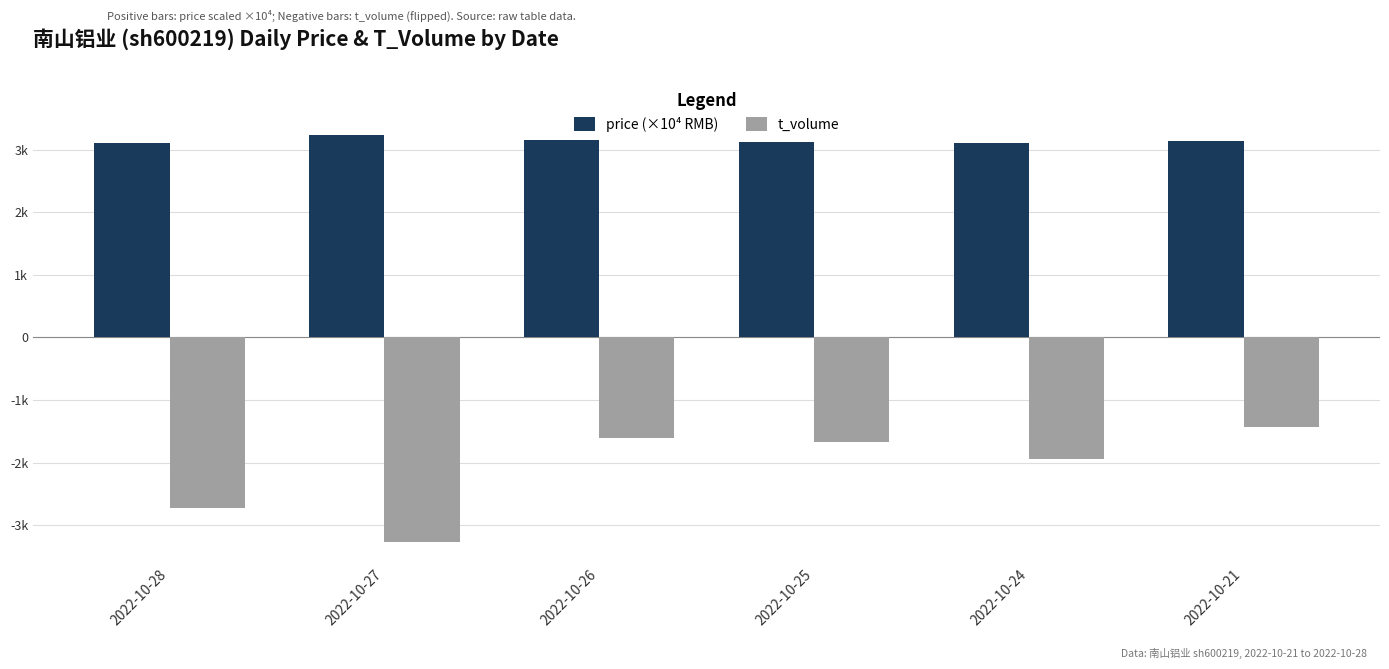

What are all the series names shown in the legend?

price (×10⁴ RMB), t_volume